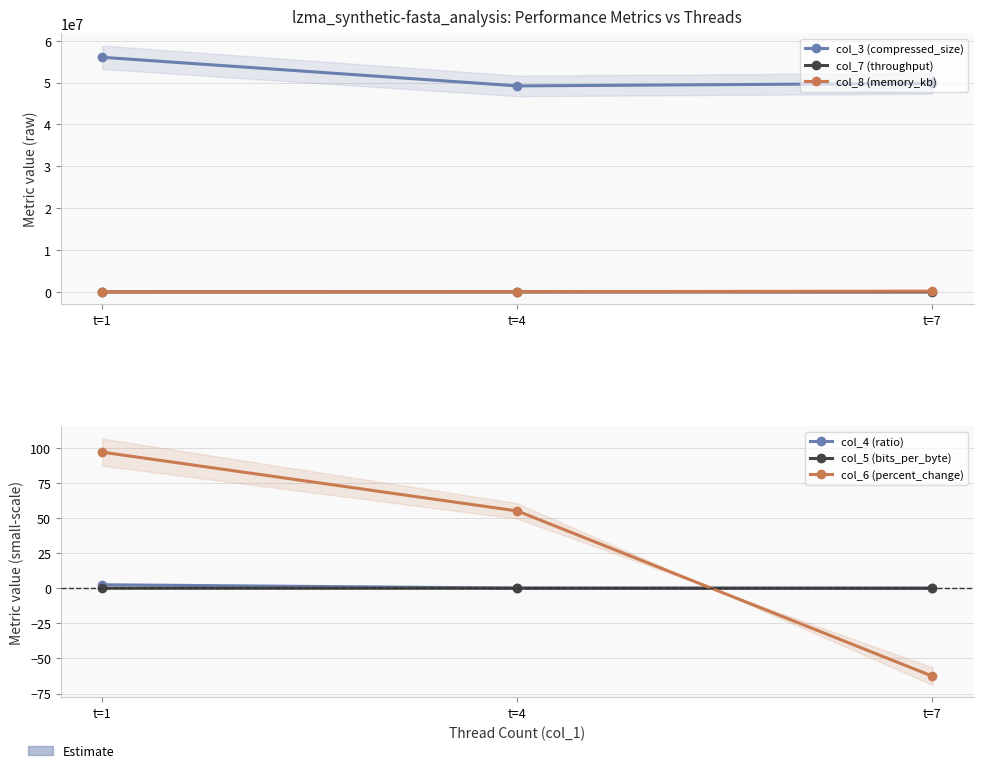

What is the value of the col_6 (percent_change) point at the 1st from the left?

97.0